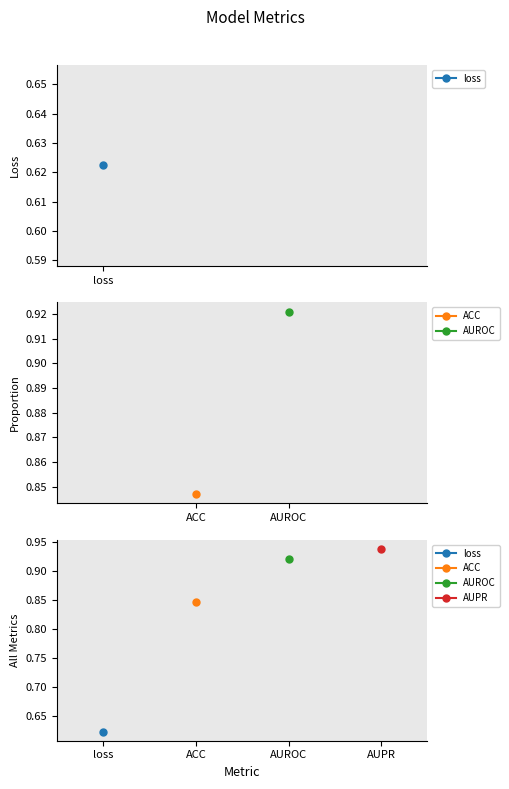

What is the smallest value displayed?

0.6